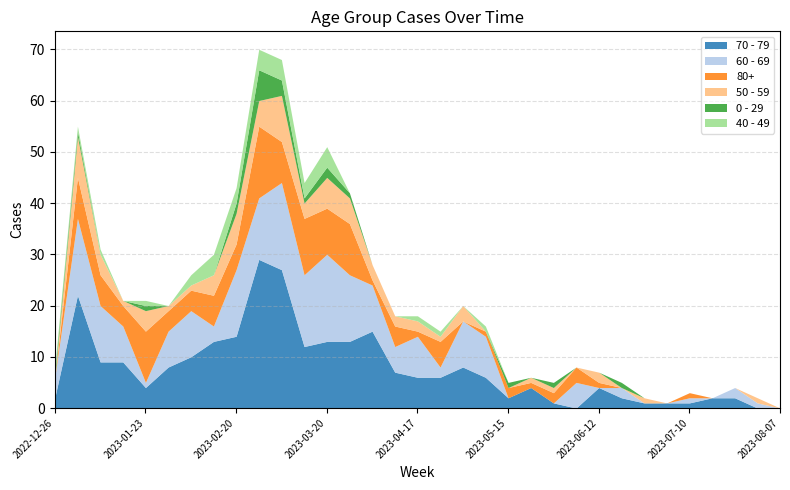

What position from the right is 2023-01-16?

30